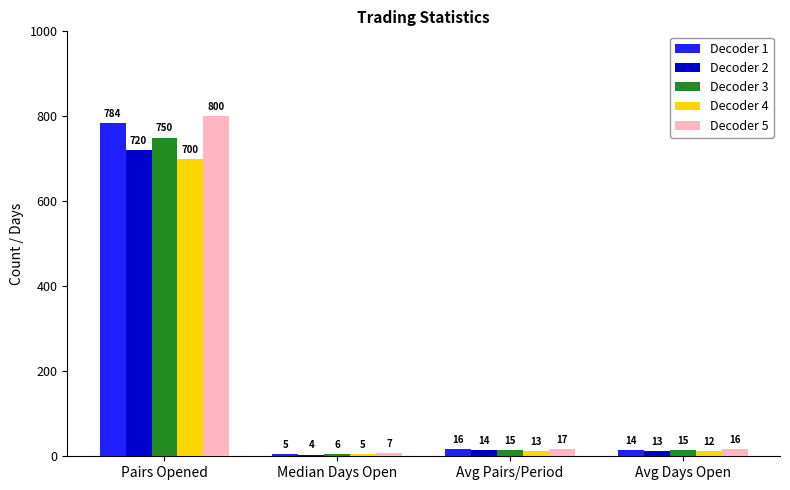

List the labels in order of Decoder 1 value, smallest first.

Median Days Open, Avg Days Open, Avg Pairs/Period, Pairs Opened